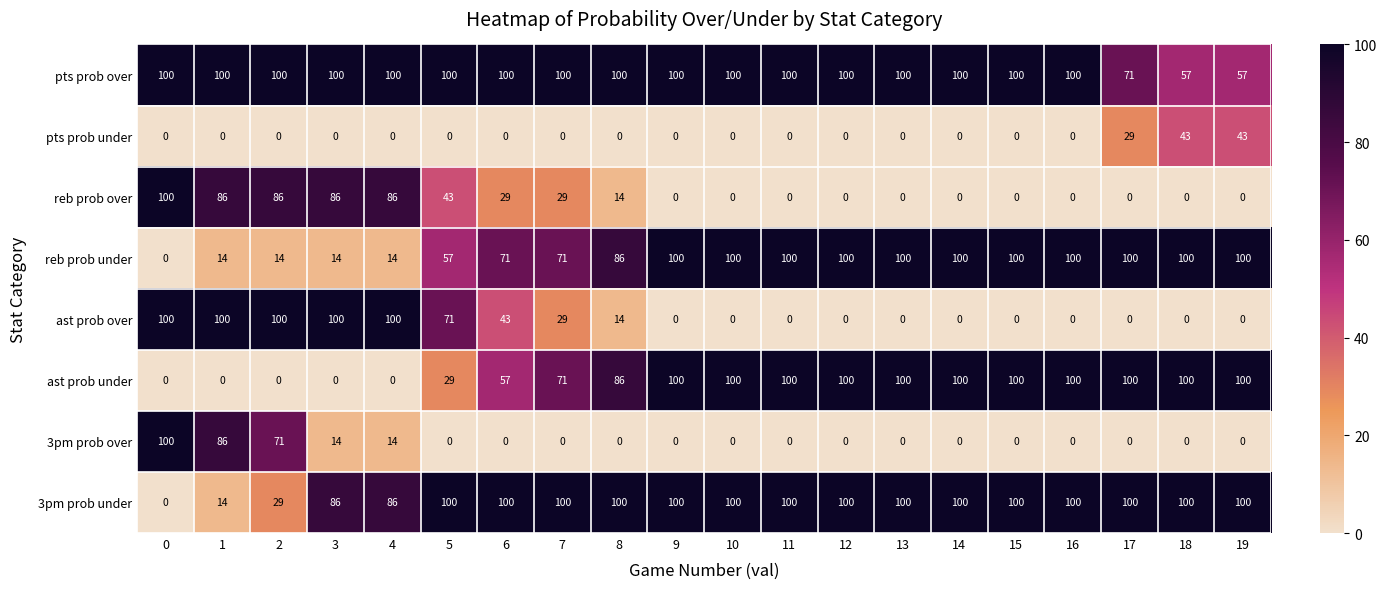

Where is pts prob under nearest to the value 21?

17